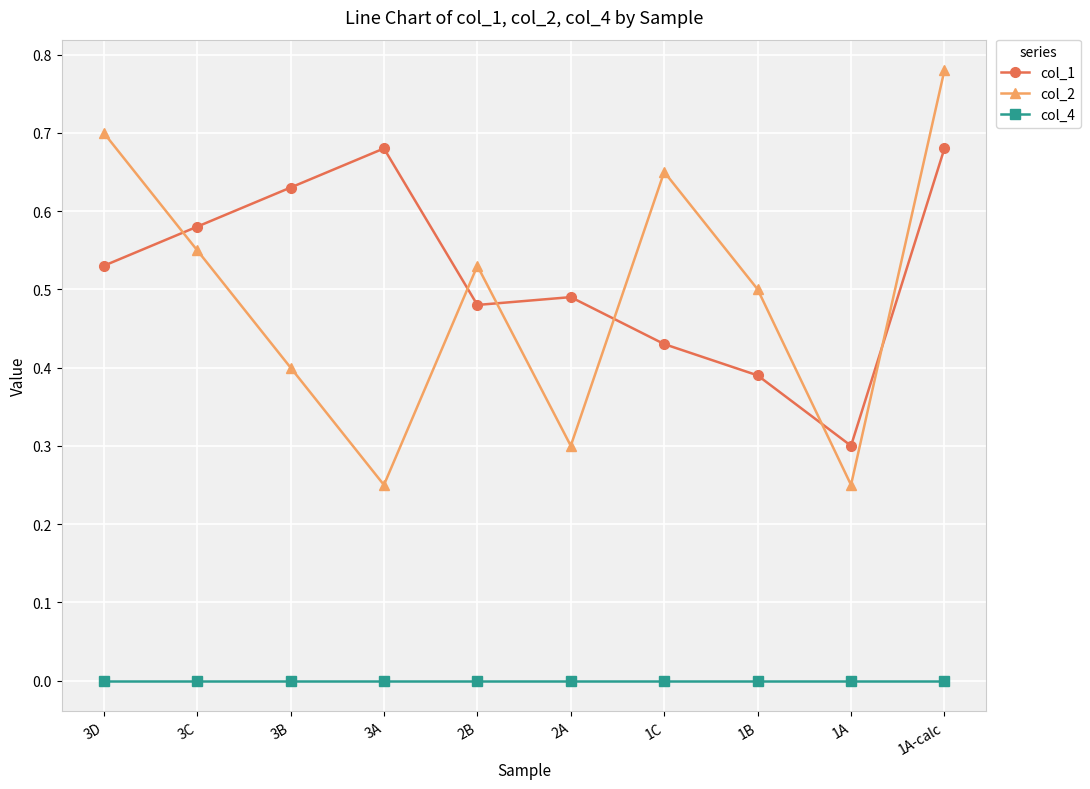

How many lines are shown in the chart?

3